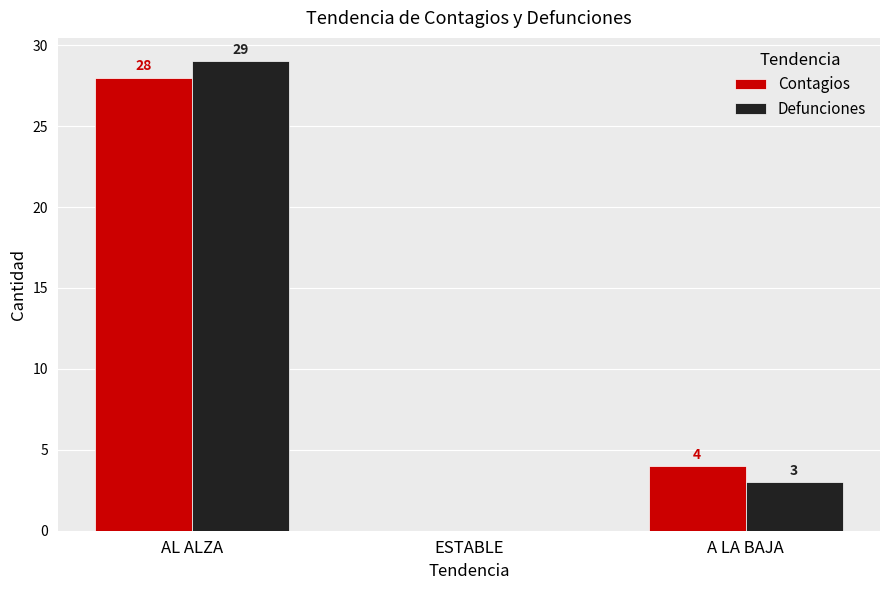

At which category is the sum across all series the highest?

AL ALZA